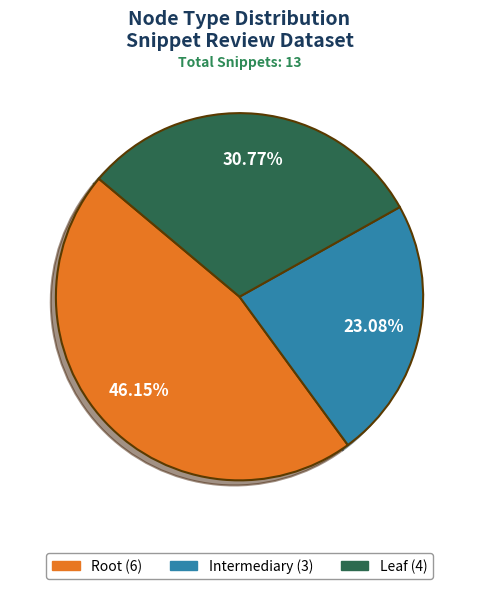

Is there a majority slice in this chart?

No